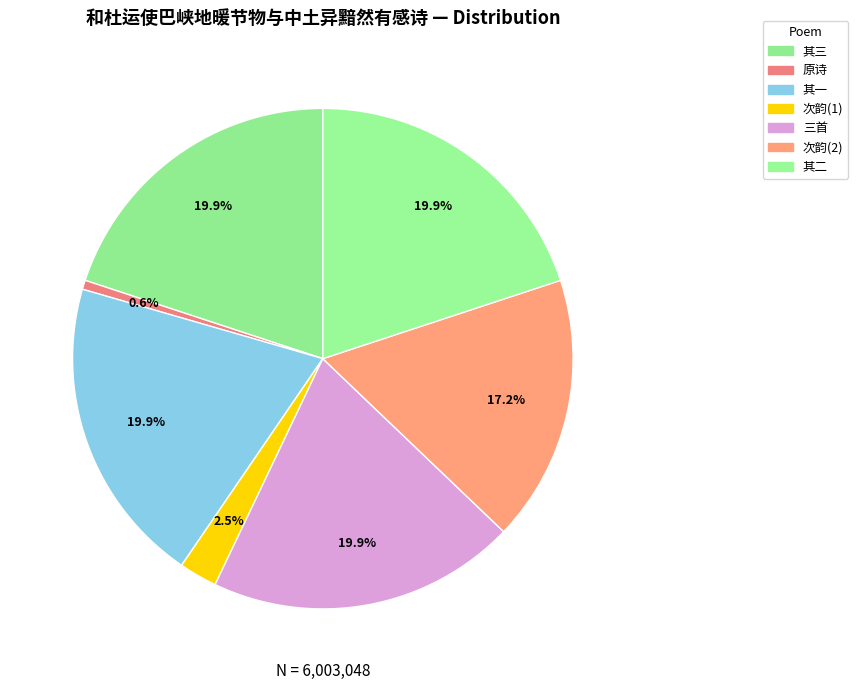

Rank the categories by value from highest to lowest.

和杜运使巴峡地暖节物与中土异黯然有感诗三首, 和杜运使巴峡地暖节物与中土异黯然有感诗三首 其三, 和杜运使巴峡地暖节物与中土异黯然有感诗三首 其二, 和杜运使巴峡地暖节物与中土异黯然有感诗三首 其一, 次韵杜运使见赠, 次韵杜运使见赠, 和杜运使巴峡地暖节物与中土异黯然有感诗